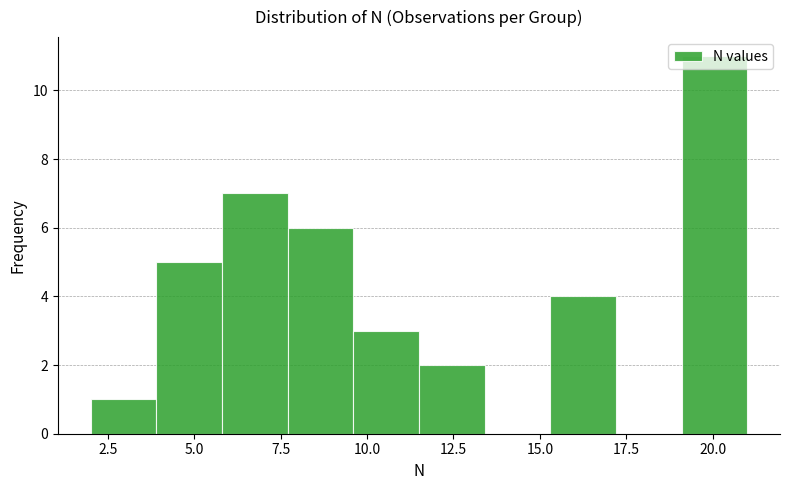

Read against the x-axis, roughly where is the centre of the tallest bar?

20.0